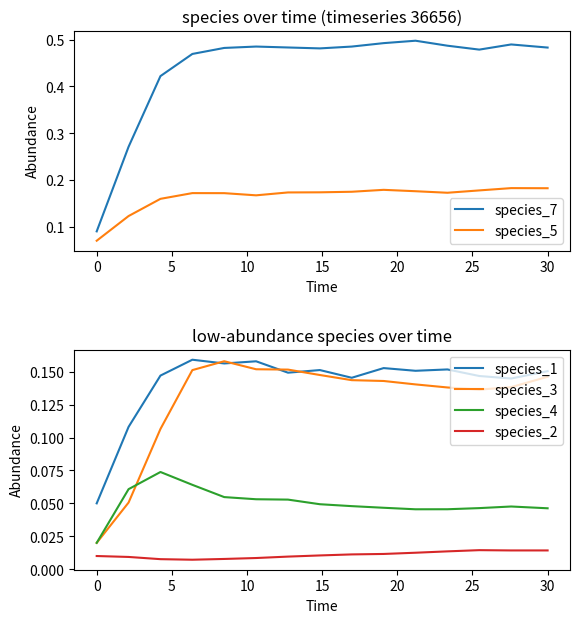

True or false: species_5 and species_3 intersect in this chart.

False